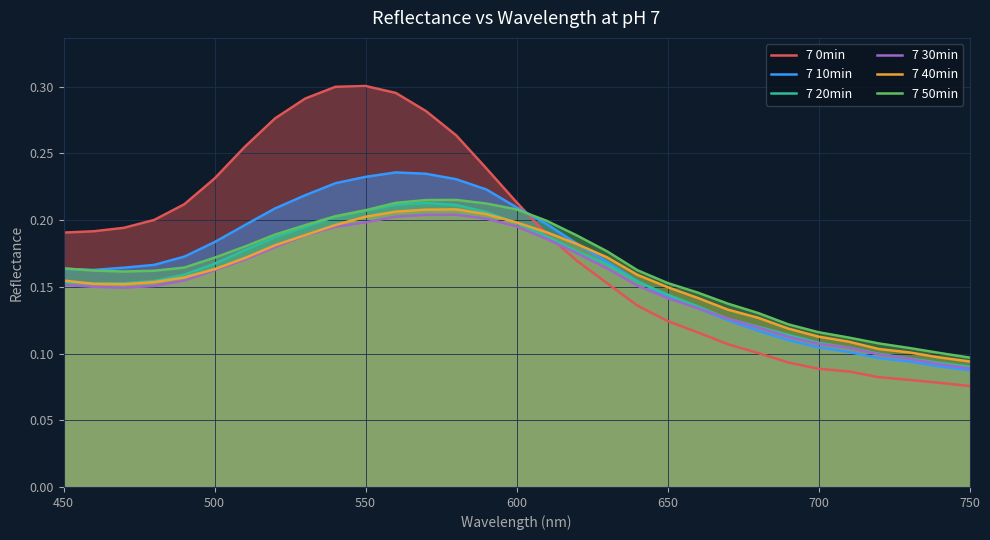

Which series has the widest spread of values?

7 0min